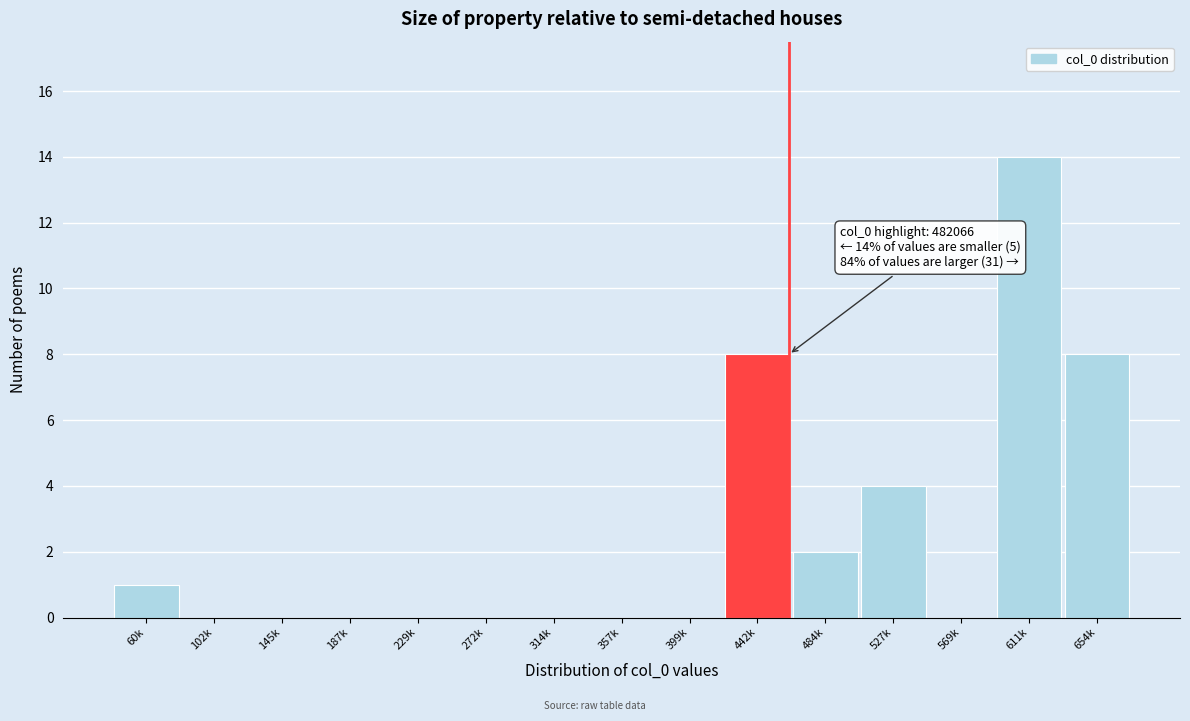

Reading left to right, list all the values displayed in this chart.

60k=1	102k=0	145k=0	187k=0	229k=0	272k=0	314k=0	357k=0	399k=0	442k=8	484k=2	527k=4	569k=0	611k=14	654k=8